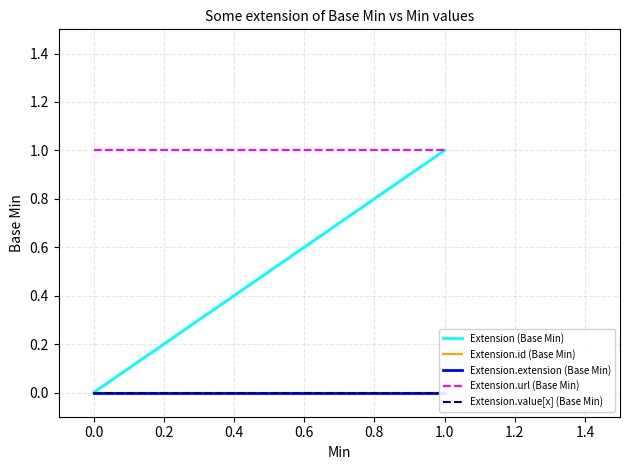

The value of Extension (Base Min) at 1.0 is 2. True or false?

False